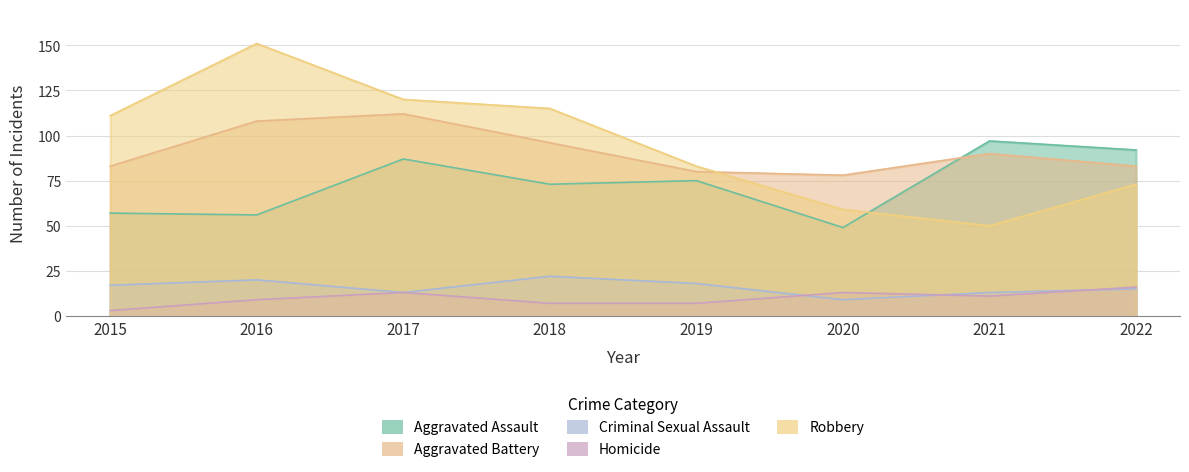

The Homicide series shows 13 at 2020. True or false?

True